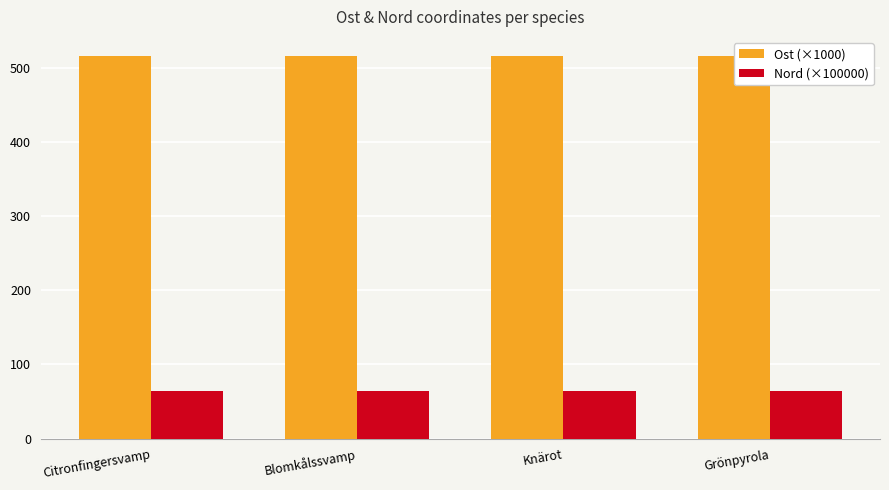

What is the sum of the Ost (×1000) values at Grönpyrola and Citronfingersvamp?

1031.8